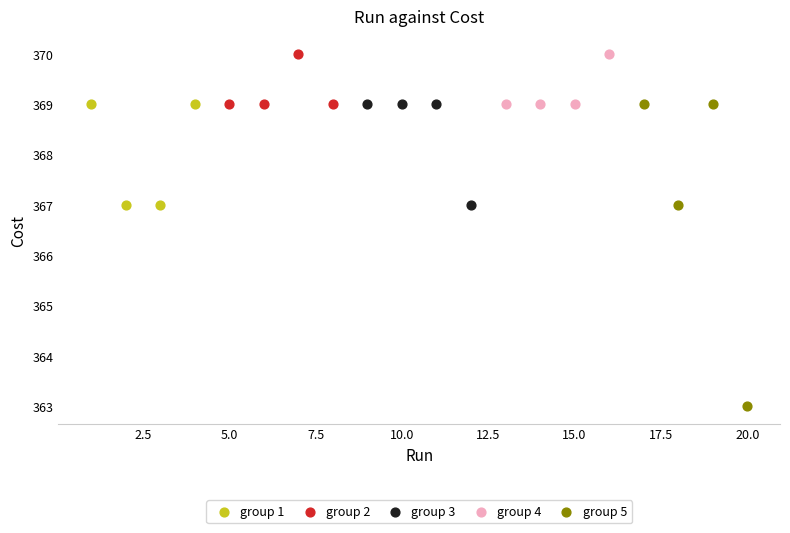

Which series reaches the minimum Y coordinate?

group 5